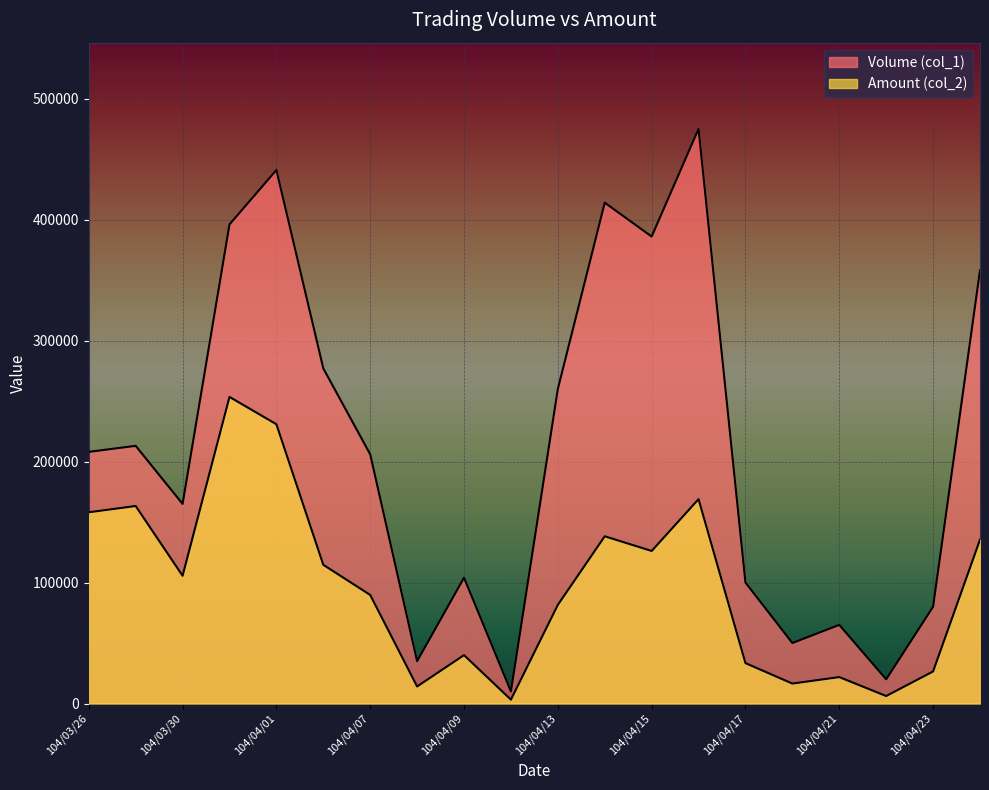

What are all the series names shown in the legend?

Volume (col_1), Amount (col_2)